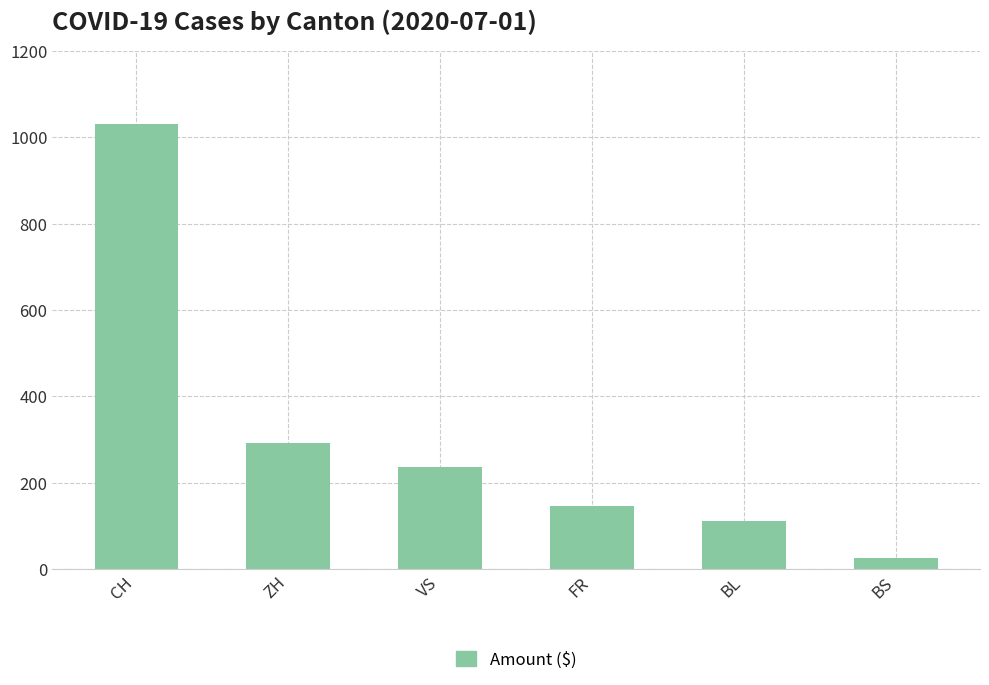

Reading left to right, transcribe all the data shown in this chart.

1031	293	237	146	112	25